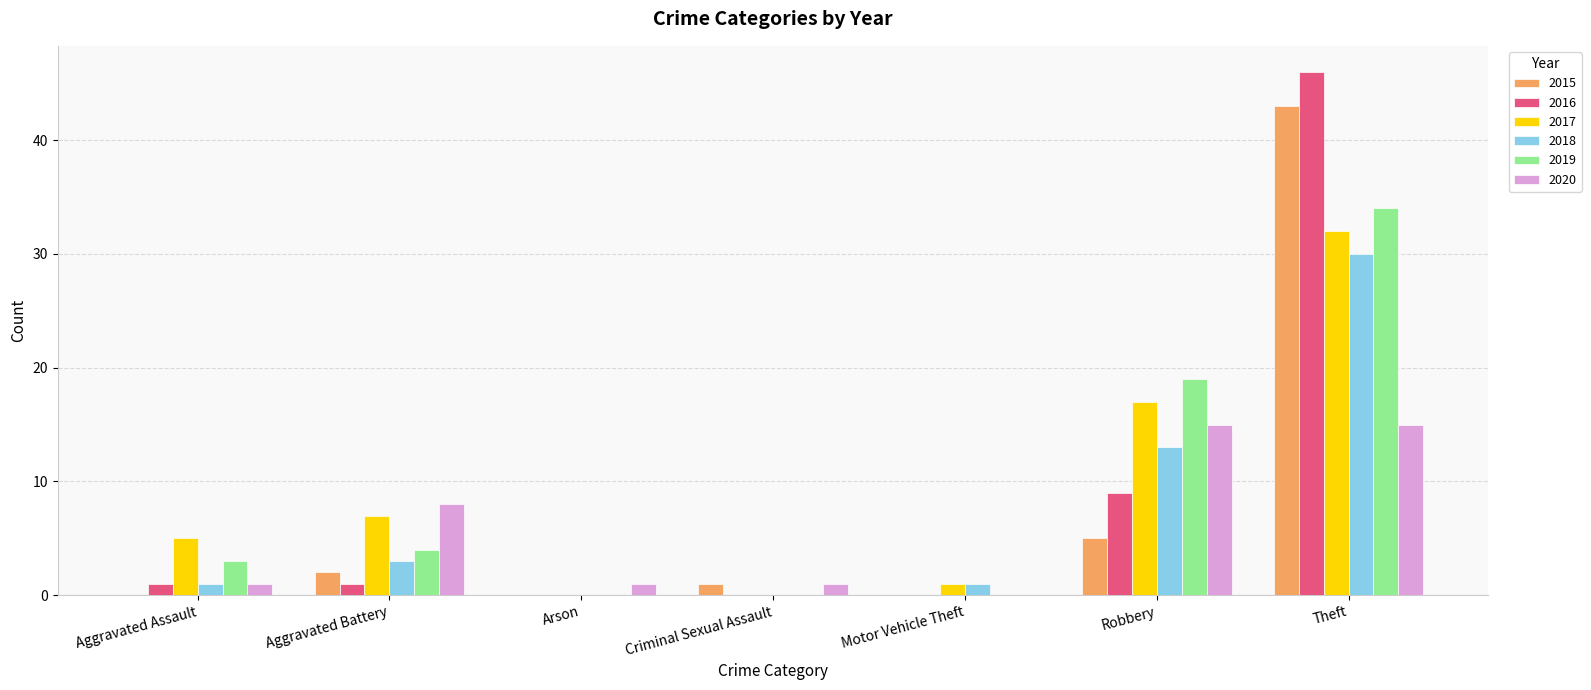

Which series changed the most between Aggravated Assault and Aggravated Battery?

2020